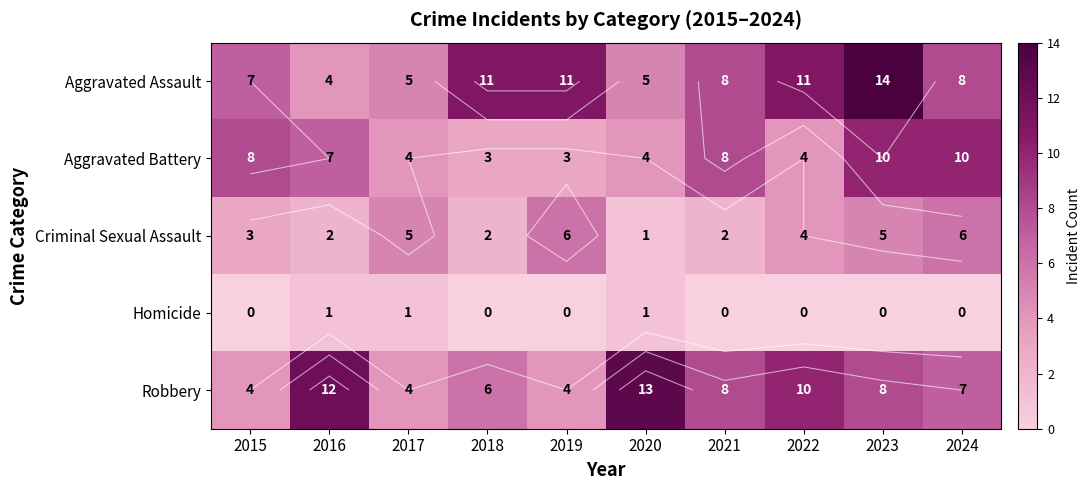

Which series has the largest total across all categories?

Aggravated Assault